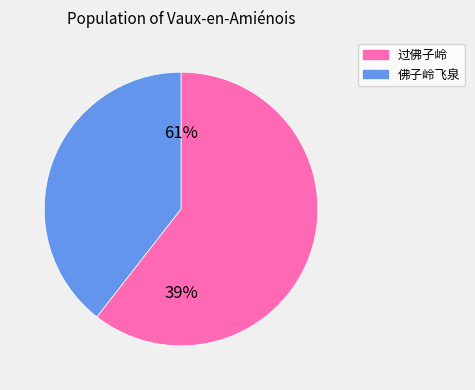

What portion of the pie excludes 过佛子岭?

39.5%